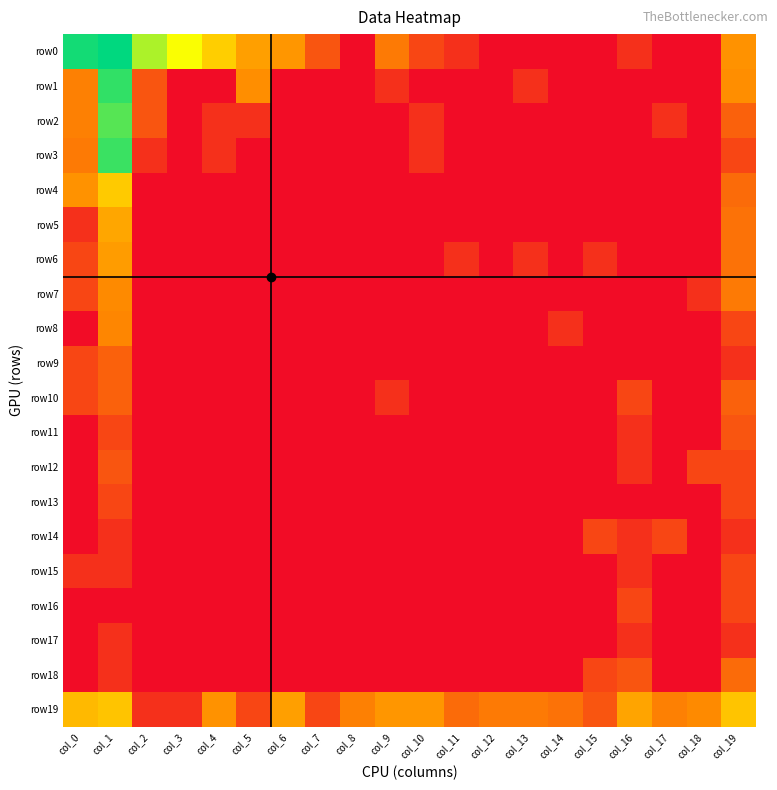

What is the difference between the highest and lowest values at col_6?

2.8